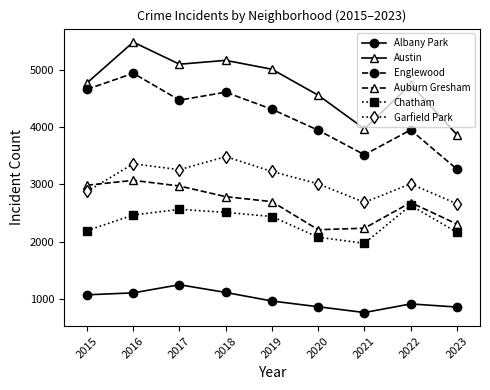

How many data points in Auburn Gresham are less than 2700?

4